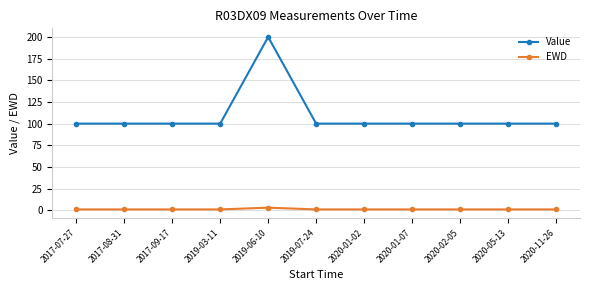

Is it true that EWD equals 1 at 2019-03-11?

True